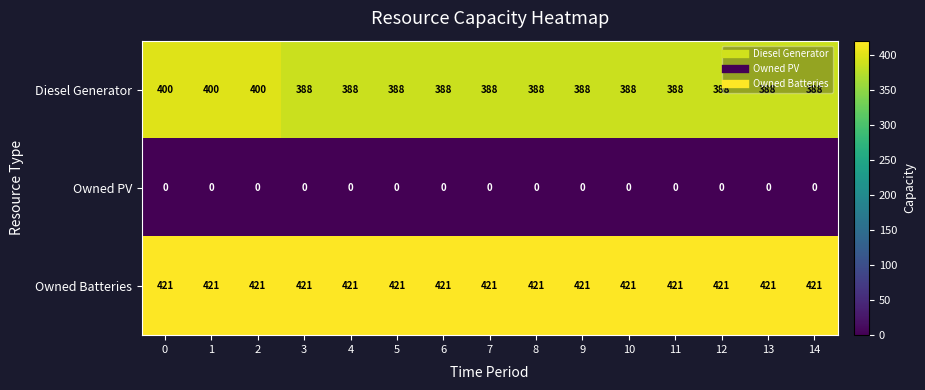

The Owned PV series shows 0 at 13. True or false?

True